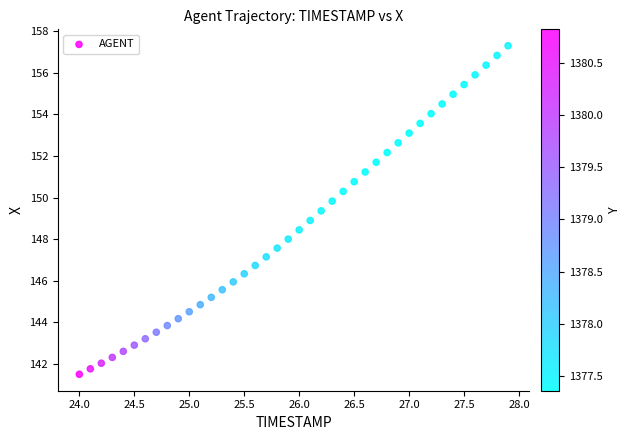

What is the range of X values (max minus min)?

3.9